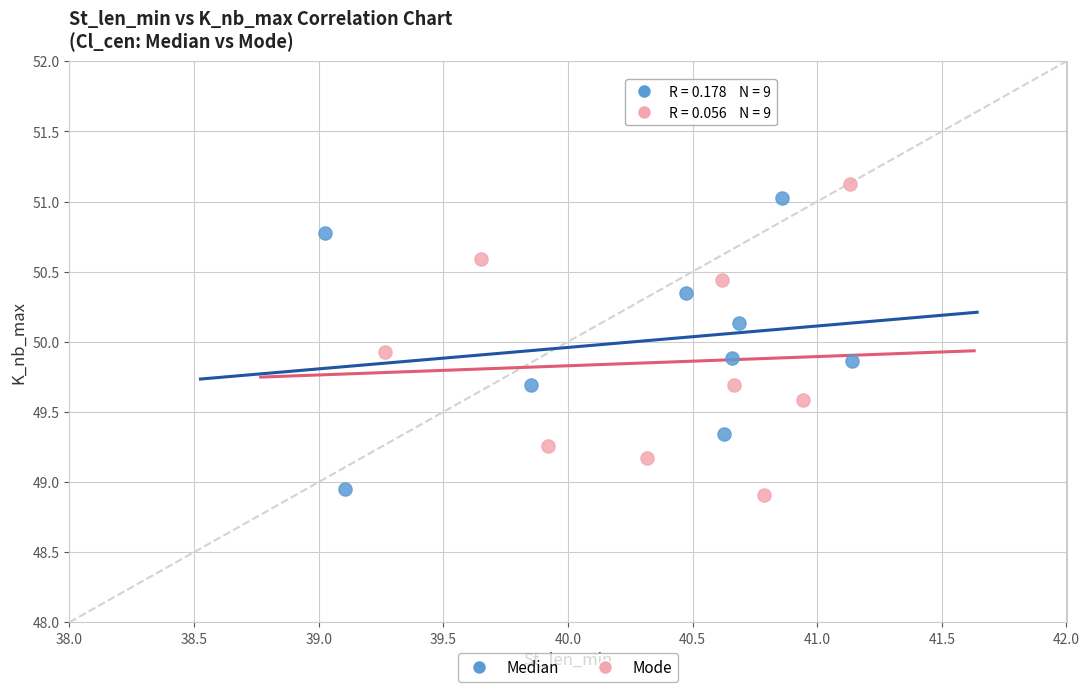

Which series reaches the maximum Y coordinate?

Mode